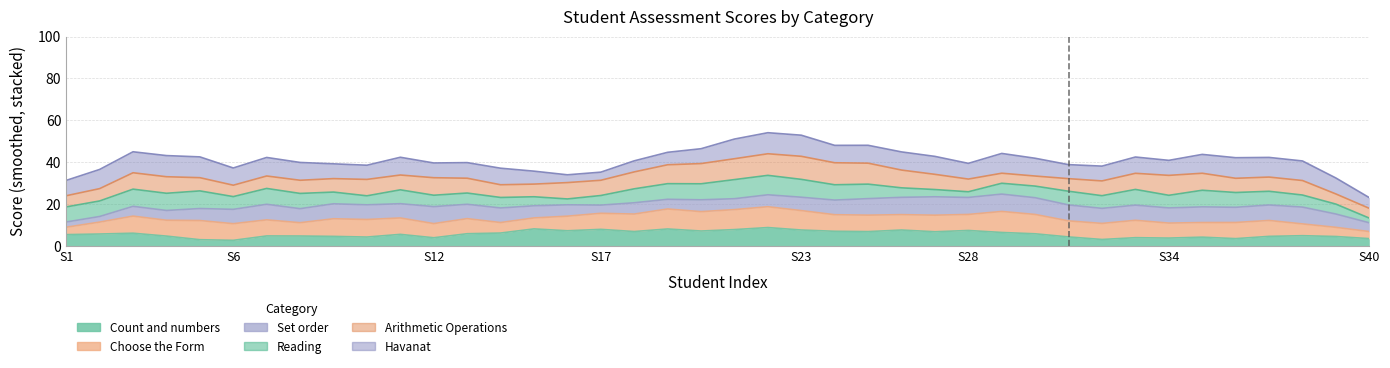

True or false: Set order has more than 2 interior local peaks.

True